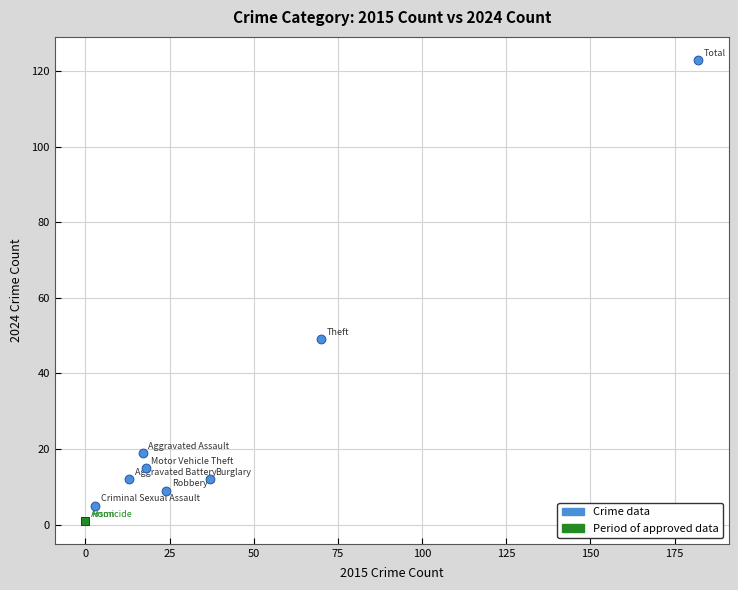

Which series reaches the maximum Y coordinate?

Crime data